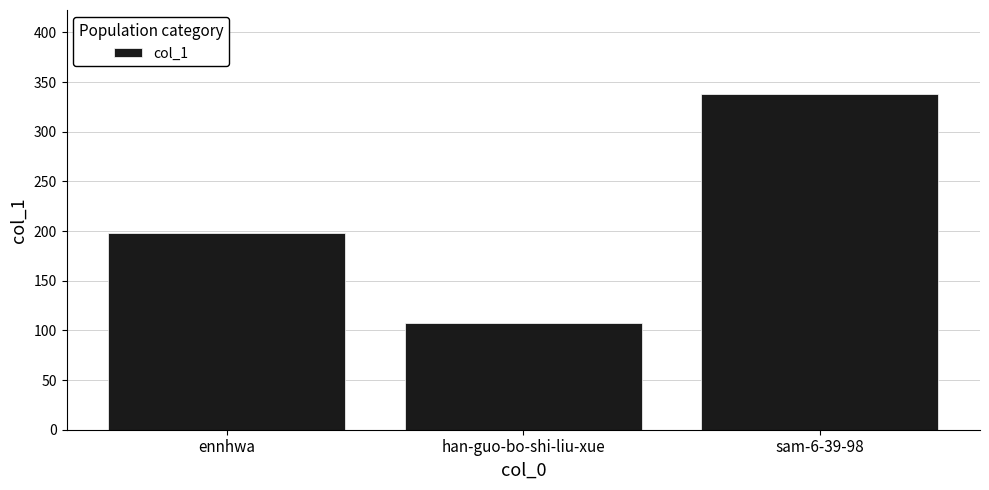

The value at sam-6-39-98 is 559. True or false?

False